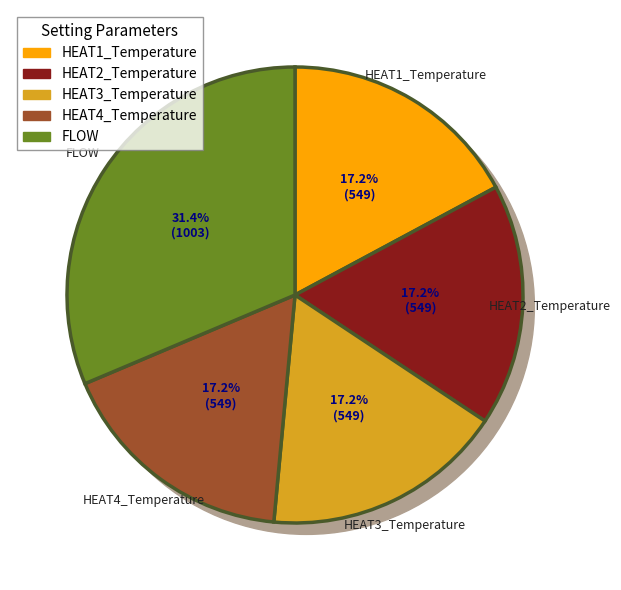

To the nearest percent, what is the average slice percentage?

20%